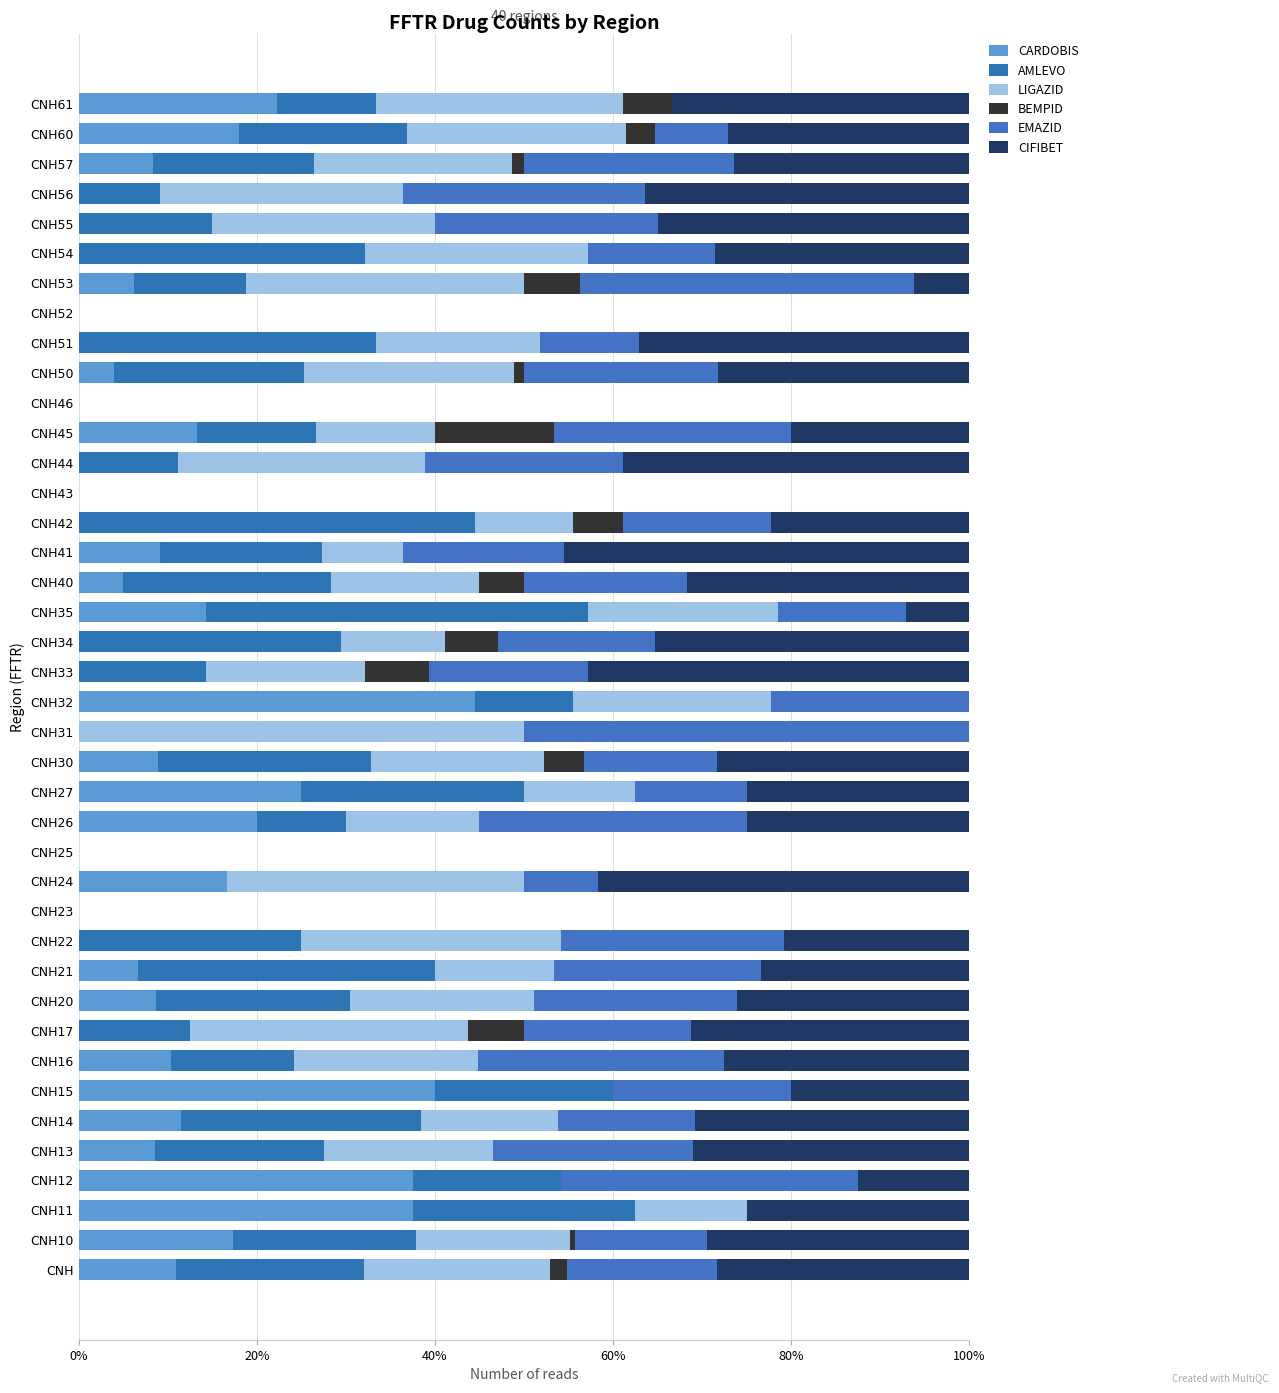

Count the number of data series in this chart.

6